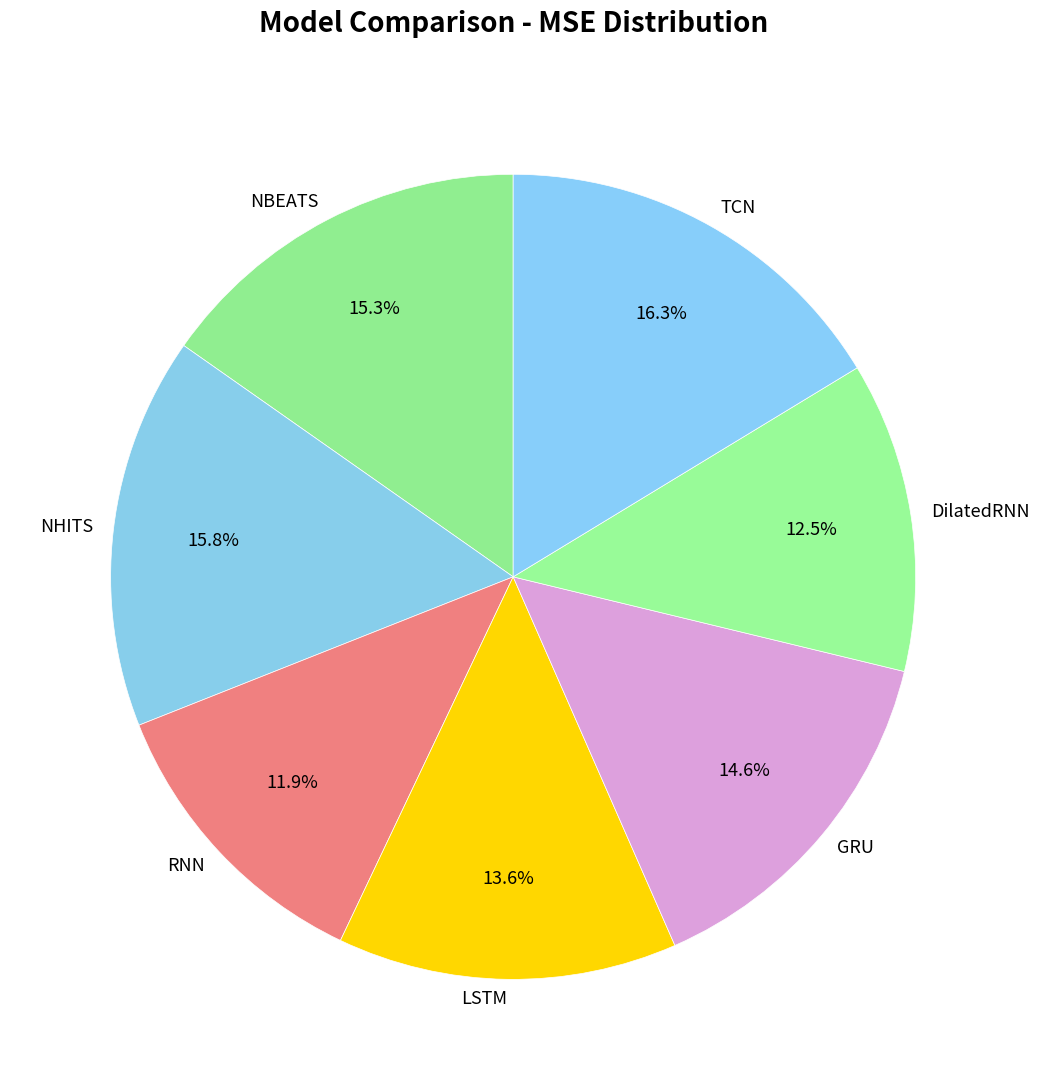

How many slices are in this pie chart?

7